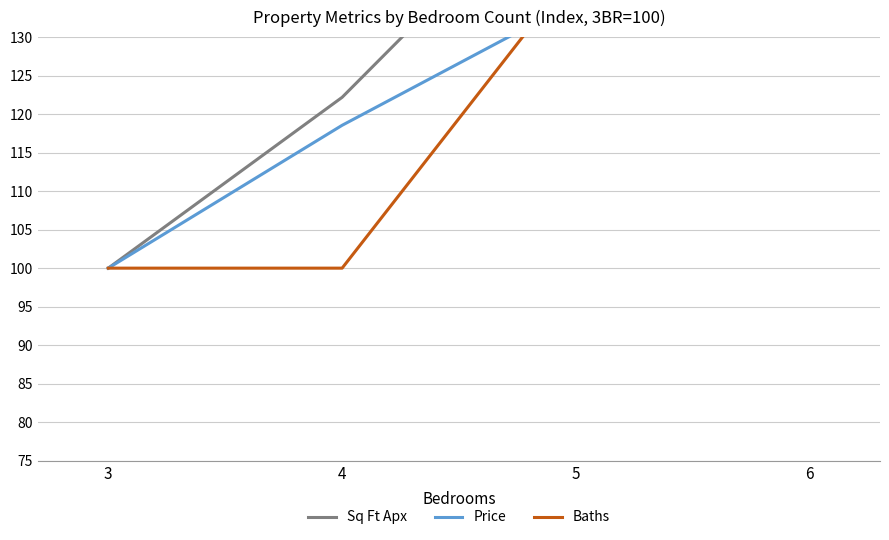

Reading left to right, extract all data points from this chart.

Sq Ft Apx: 3=100.0	4=122.2	5=152.7	6=193.6
Price: 3=100.0	4=118.5	5=134.7	6=152.8
Baths: 3=100.0	4=100.0	5=138.9	6=133.3